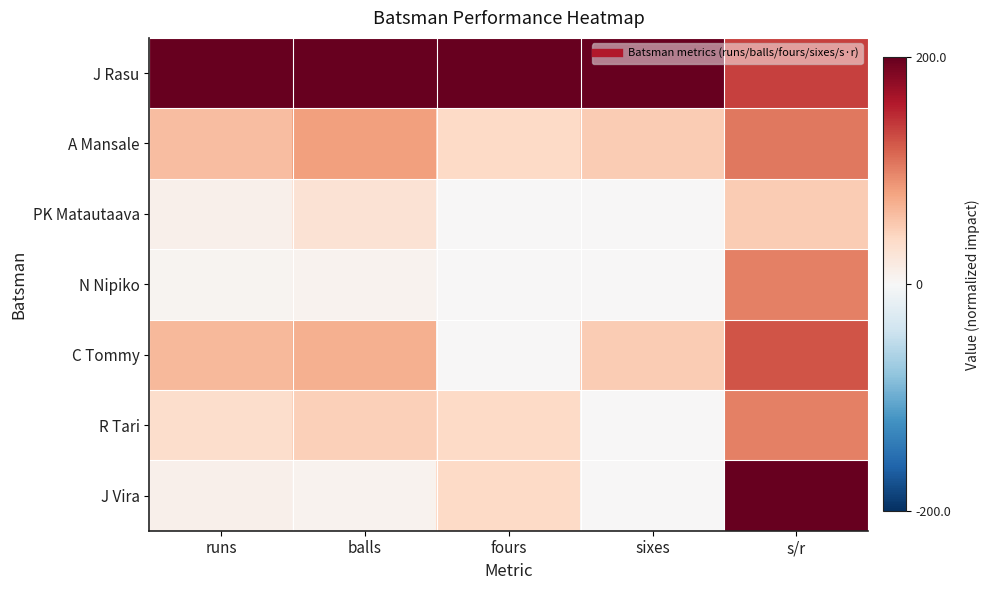

List the series in order of their peak value, highest first.

J Rasu, J Vira, C Tommy, A Mansale, N Nipiko, R Tari, PK Matautaava